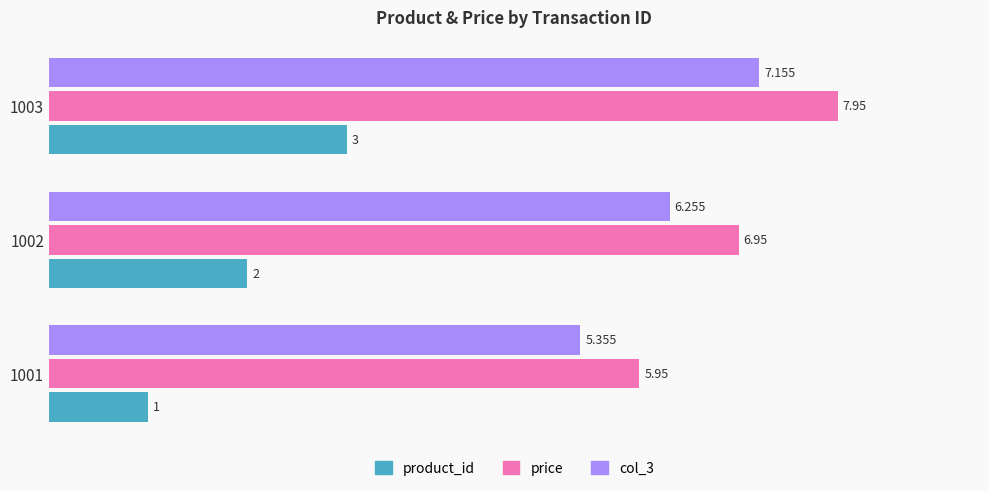

How many data points does each series have?

3